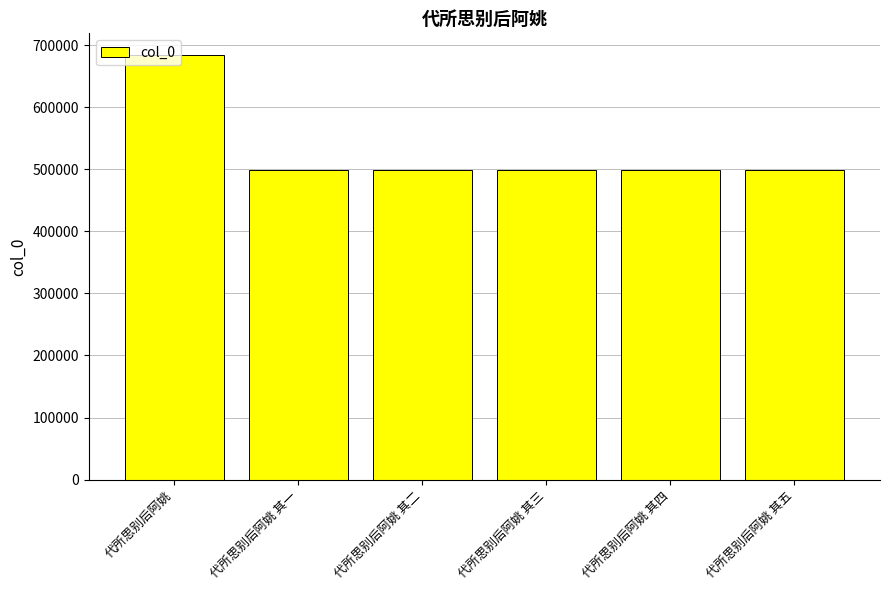

What is the smallest value displayed?

498418